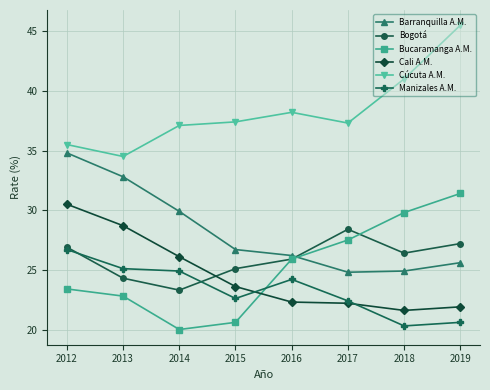

Where is the first local maximum for Bogotá?

2017